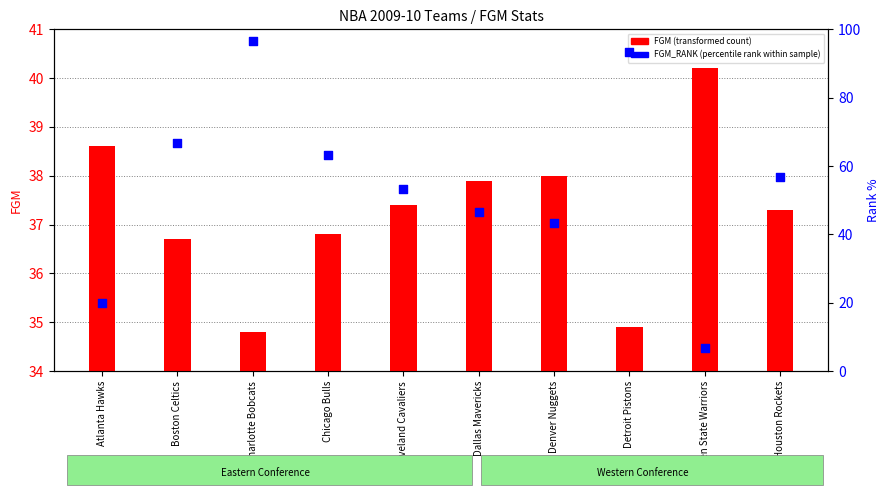

Which series has the largest total across all categories?

FGM_RANK (percentile rank within sample)